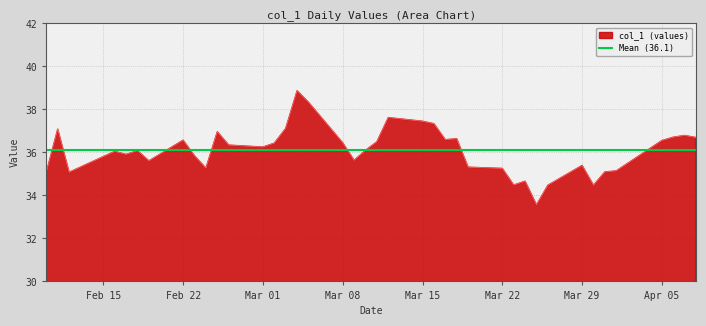

What is the maximum value shown in the chart?

38.9